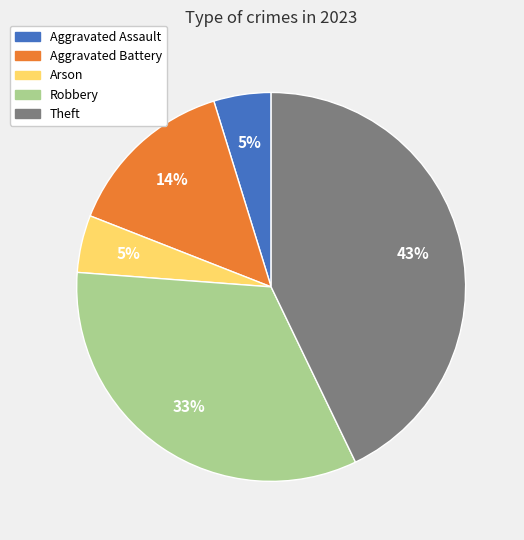

True or false: Theft accounts for 43% of the total.

True